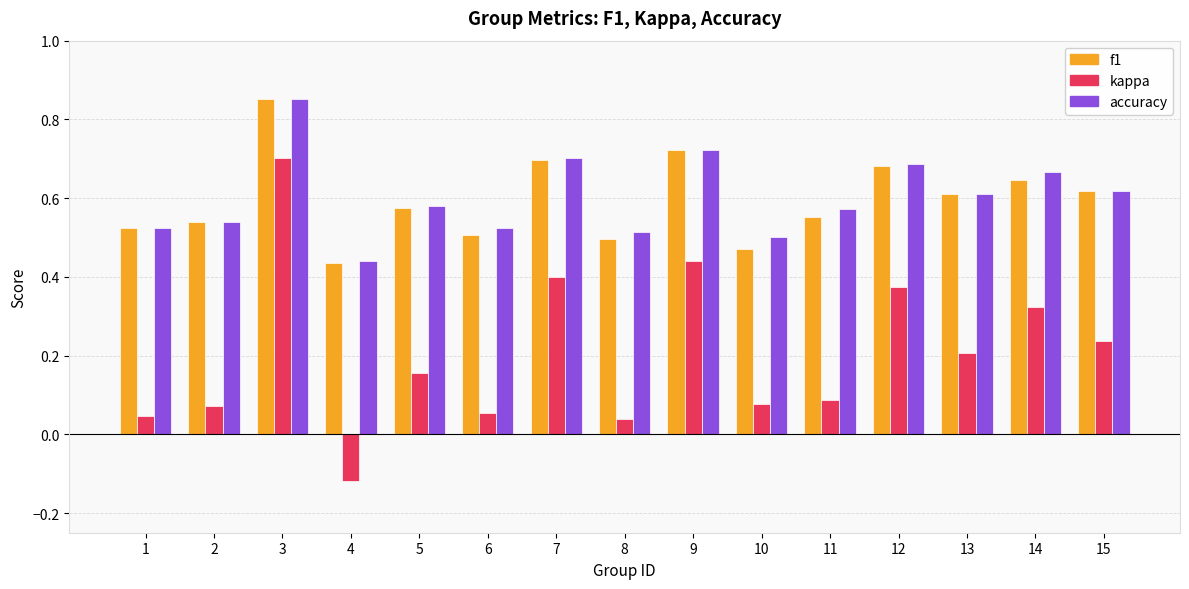

What is the total value across all series at 1?

1.1